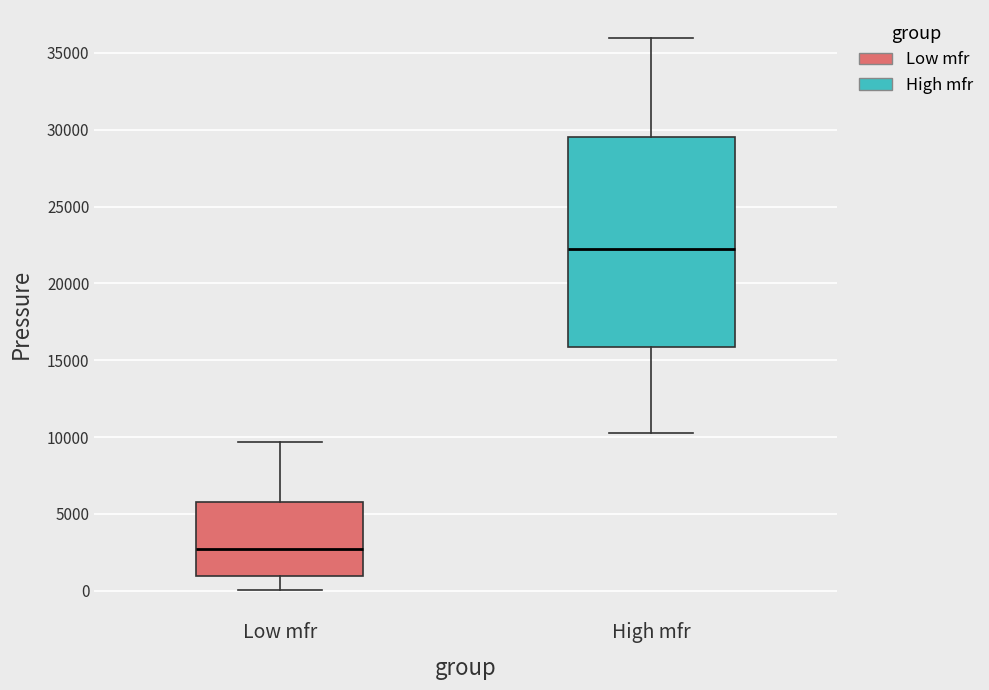

Reading left to right, transcribe this box plot: for each box, give where its median line is, the range the box spans, and where its two whiskers end, as read against the y-axis. The values are not printed on the chart, so give them approximately, as read against the axis.

Low mfr: median 2500, box 1000 to 6000, whiskers 0 to 9500
High mfr: median 22000, box 16000 to 29500, whiskers 10500 to 36000